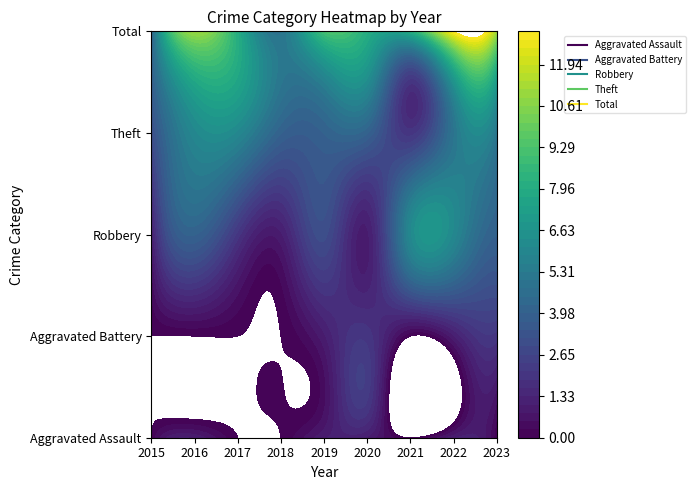

How many Aggravated Assault values are between 0 and 1?

9